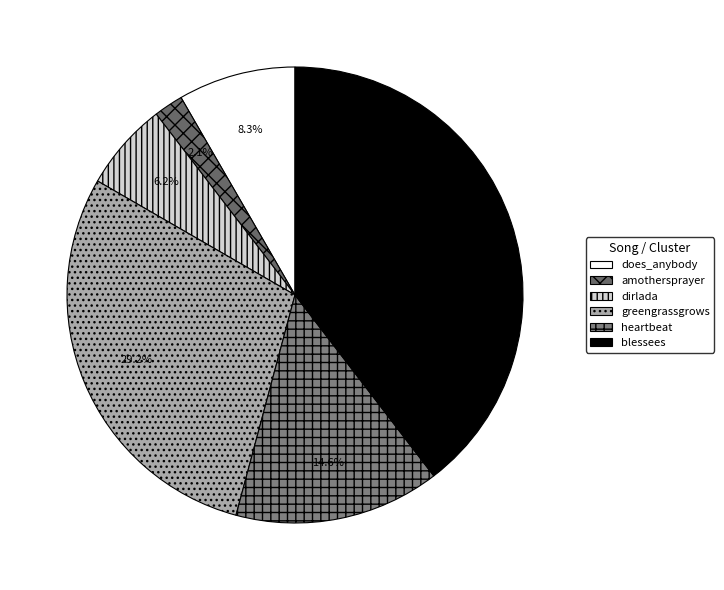

Rank the categories by value from highest to lowest.

blessees, greengrassgrows, heartbeat, does_anybody, dirlada, amothersprayer